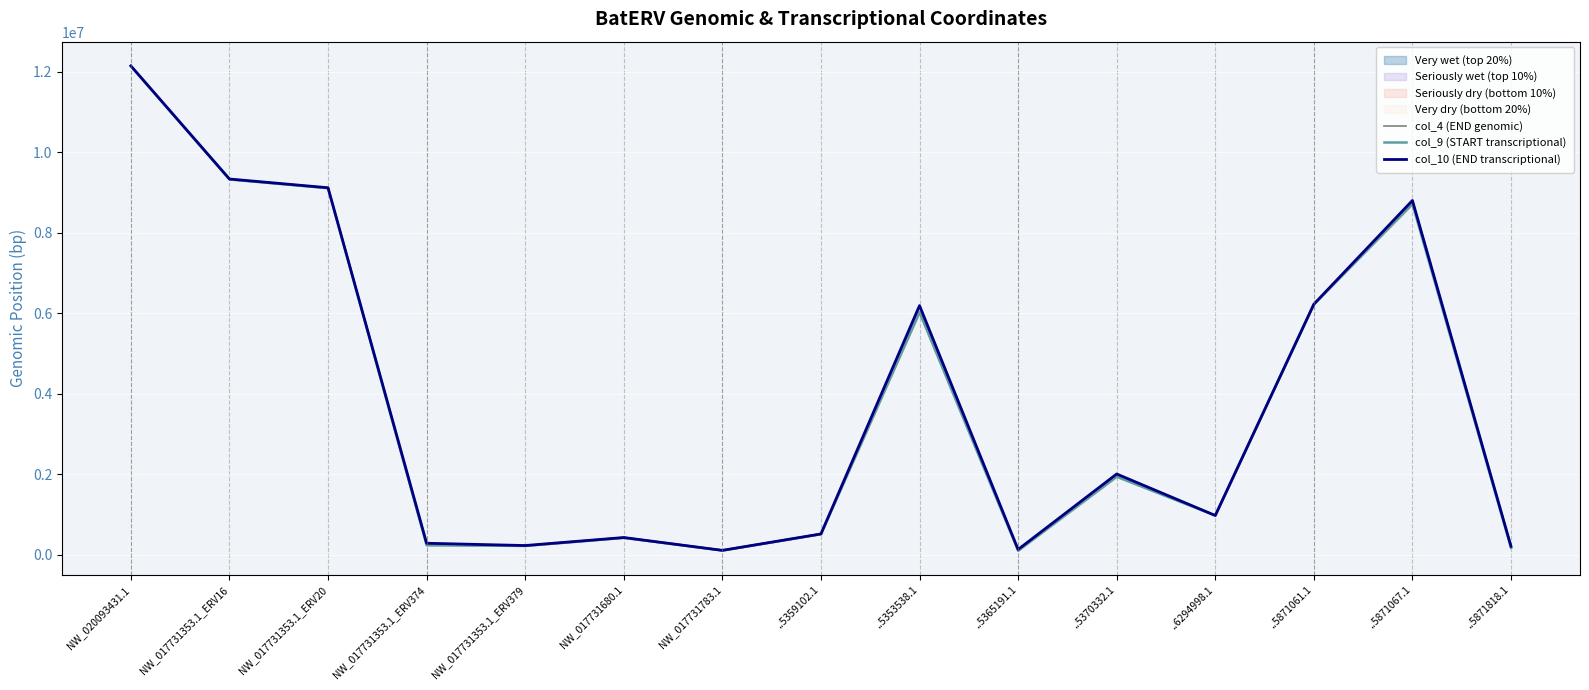

At which category is the sum across all series the highest?

NW_020093431.1